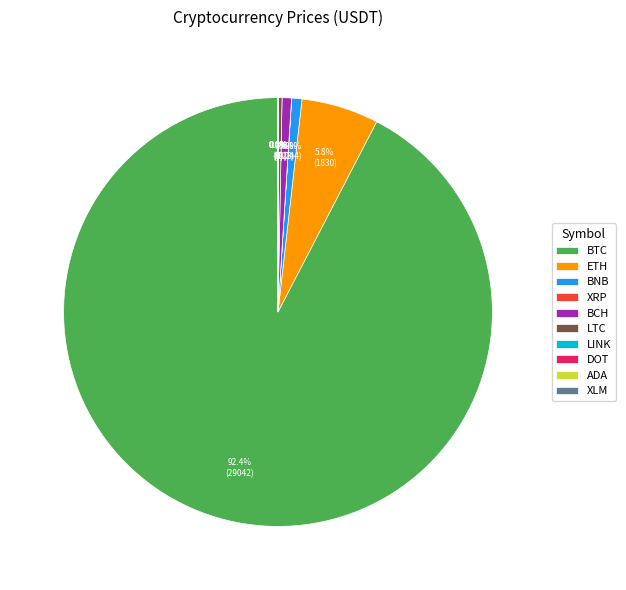

Which category has the biggest portion of the pie?

BTC